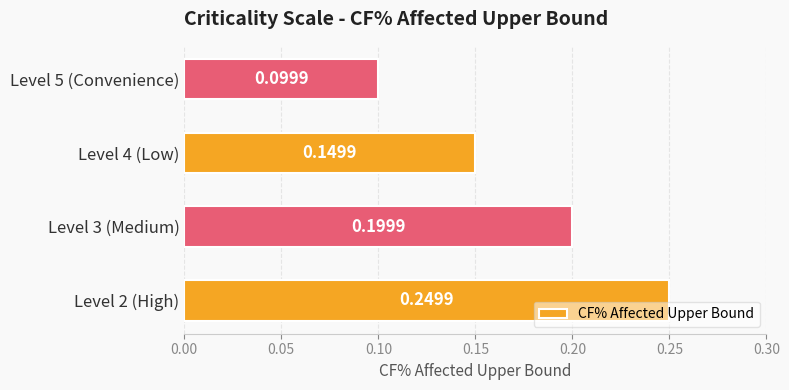

At which category does the chart reach its minimum across all series?

Level 5 (Convenience)